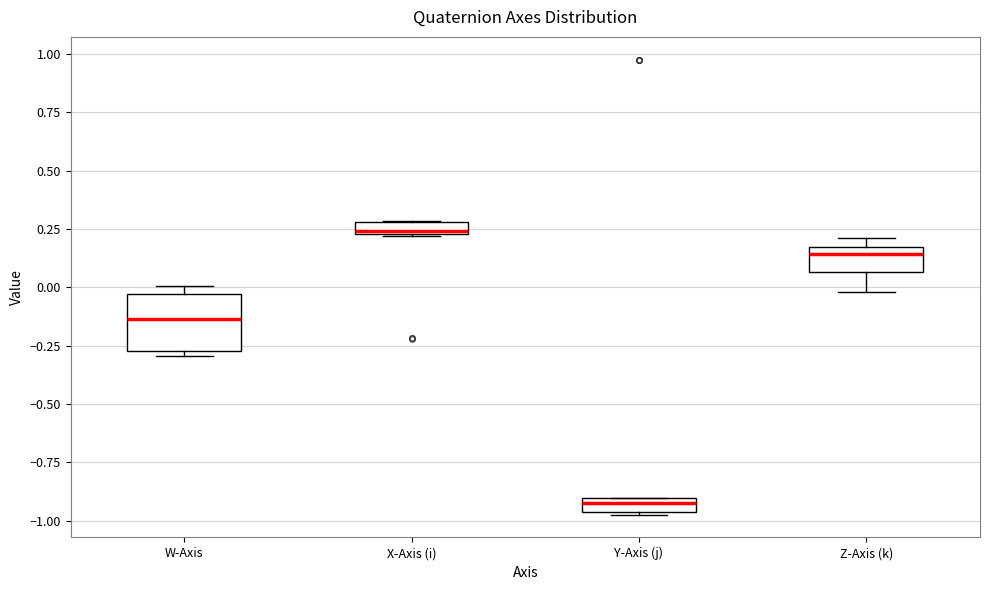

Which box is the tallest, from its lower edge to its upper edge?

W-Axis